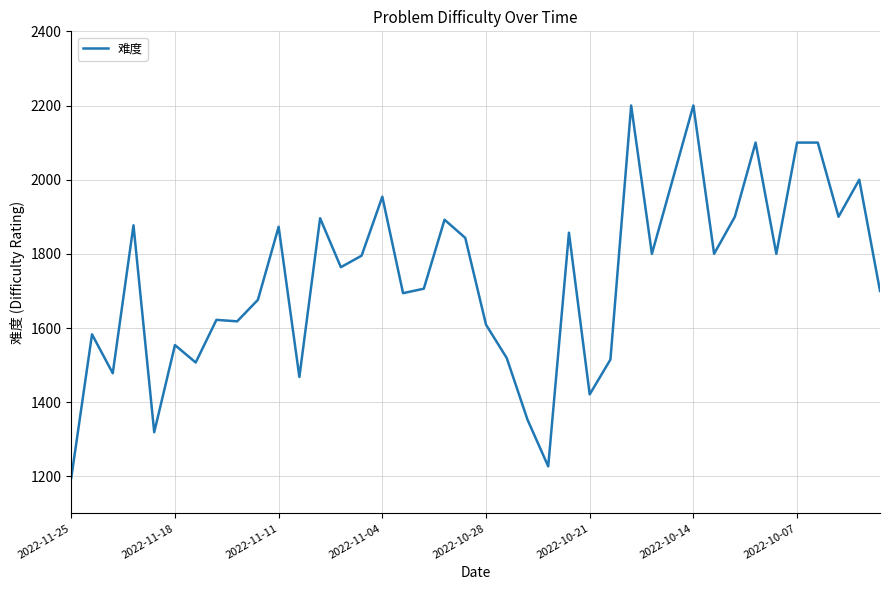

What is the difference between the maximum and minimum values?

1004